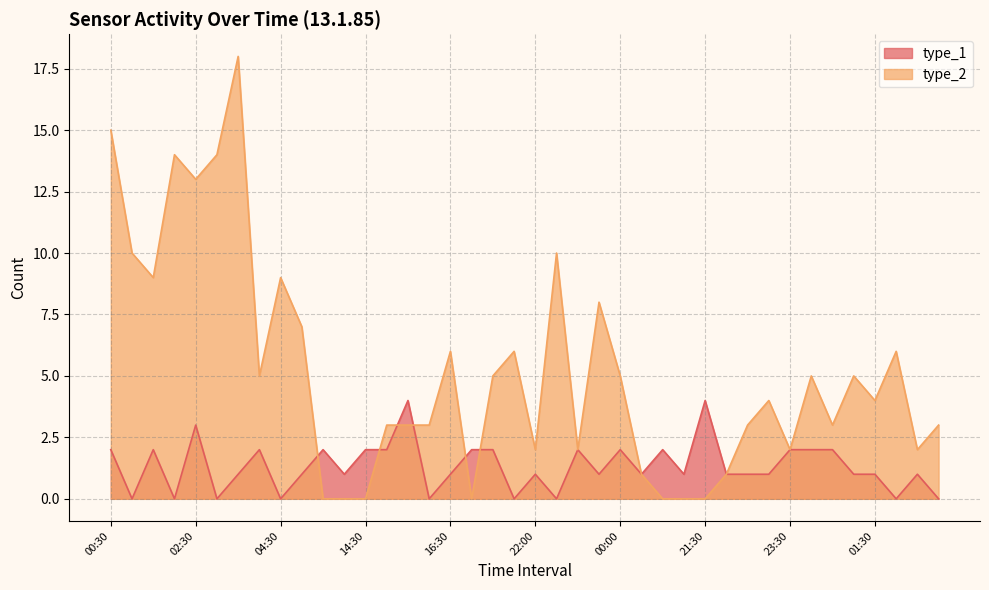

True or false: type_1 and type_2 cross at least once.

True